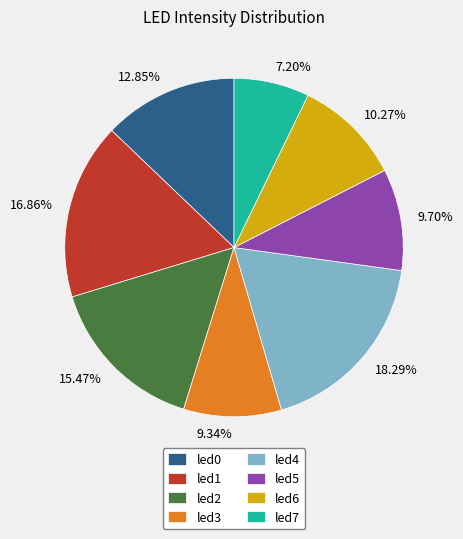

Which slice is the largest?

led4